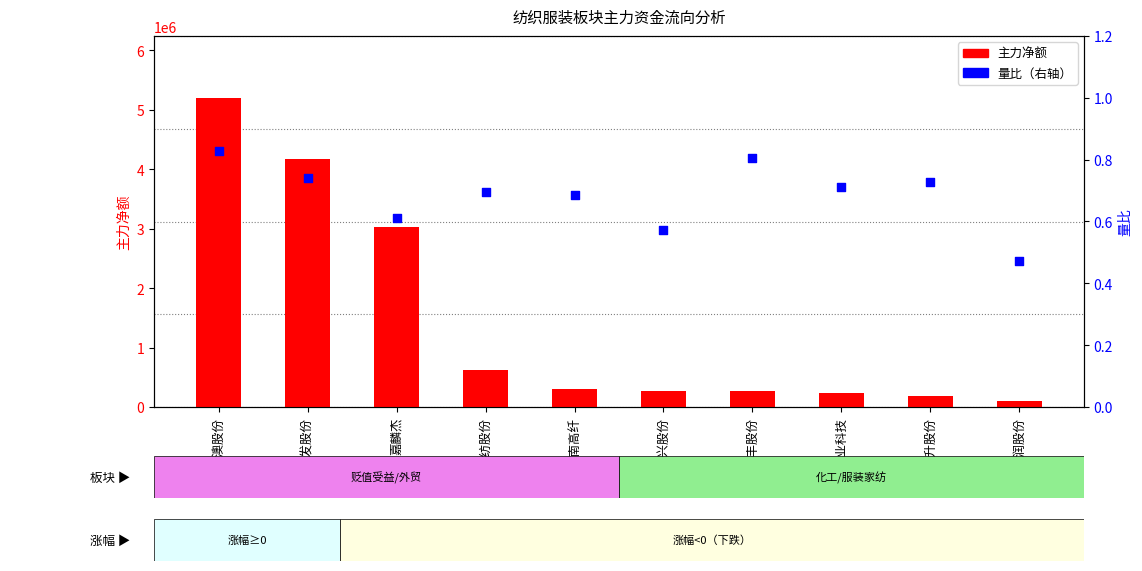

What is the total value across all series at 联发股份?

4178698.7